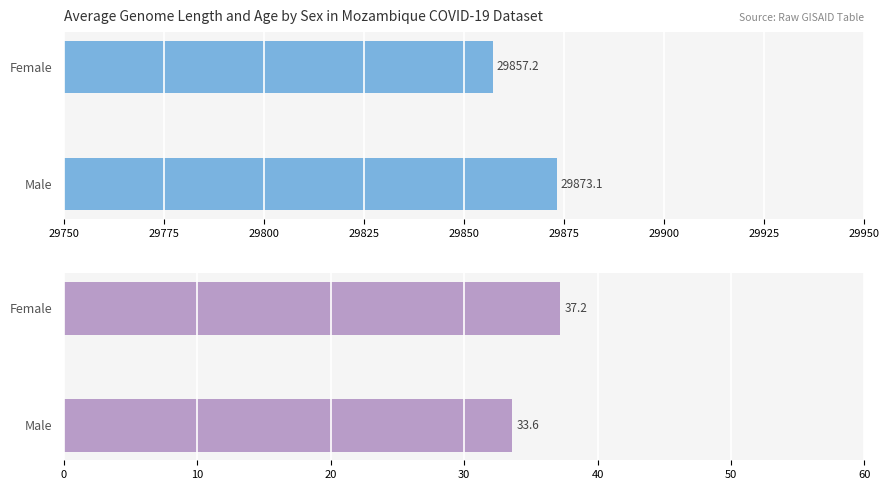

List the series in order of their overall mean, highest first.

Average Genome Length, Average Age